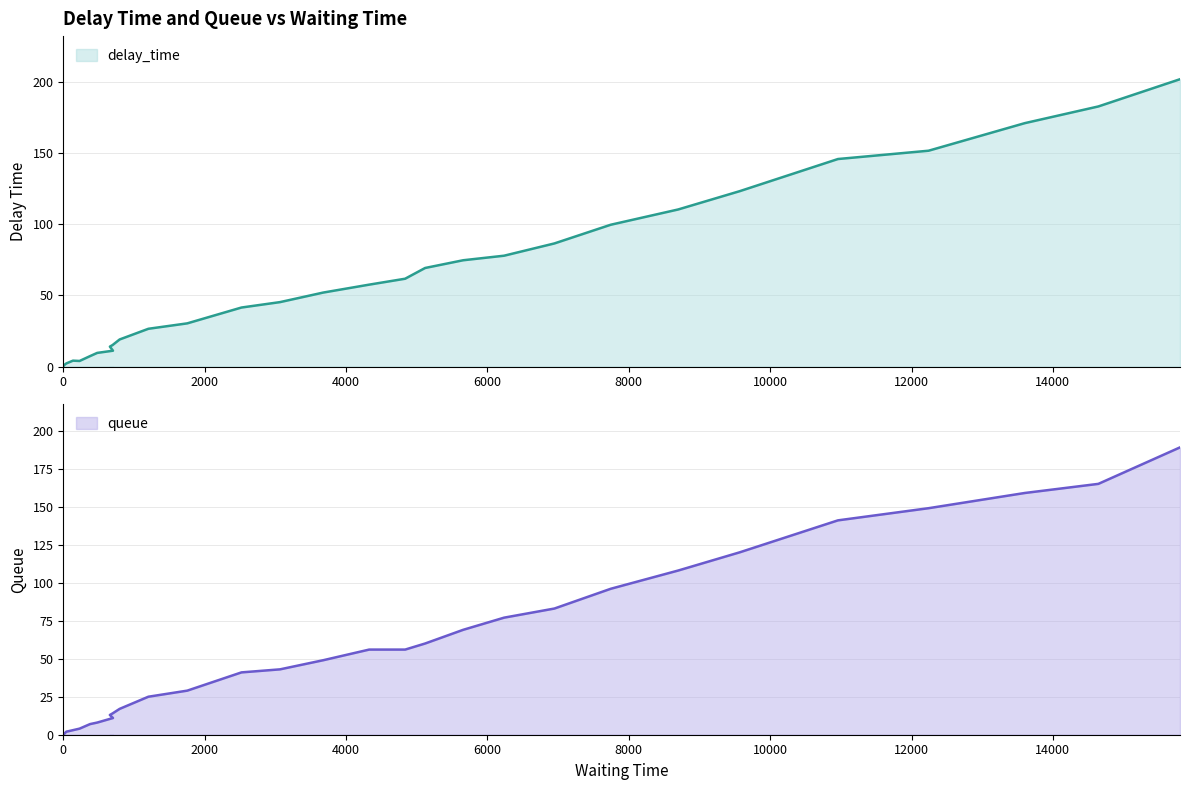

In delay_time, how many points are higher than both neighbors (excluding endpoints)?

1